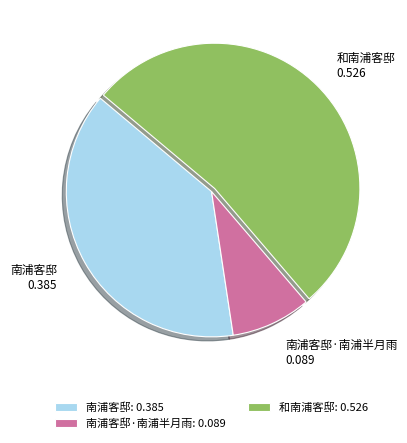

The 南浦客邸·南浦半月雨 slice represents 1% of the pie. True or false?

False